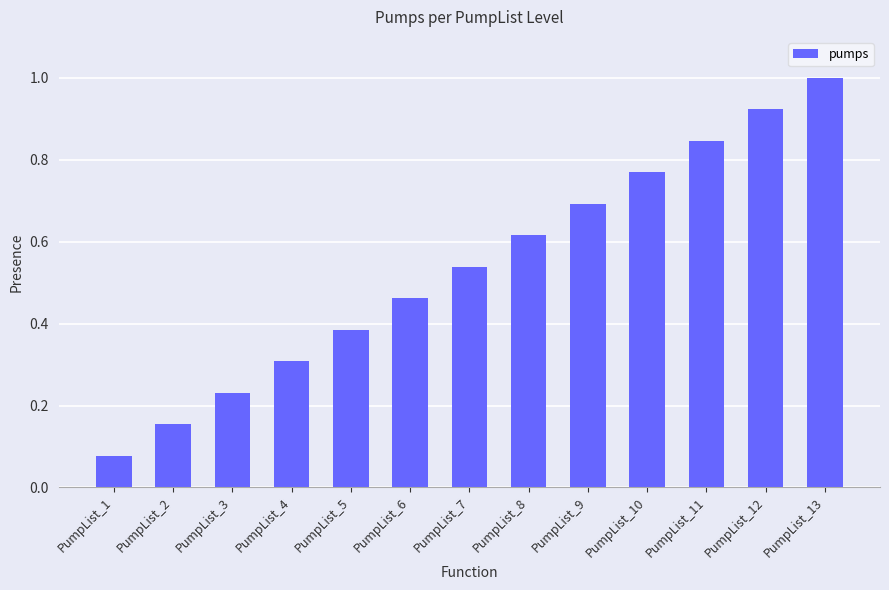

At which category does the chart reach its minimum across all series?

PumpList_1